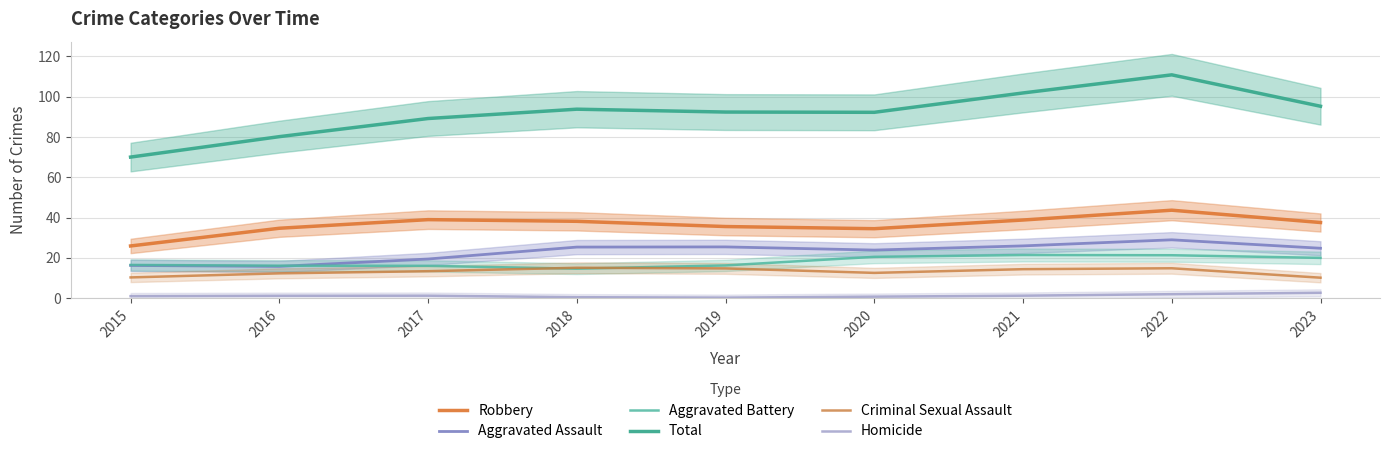

Is it true that Total equals 20.1 at 2015?

False